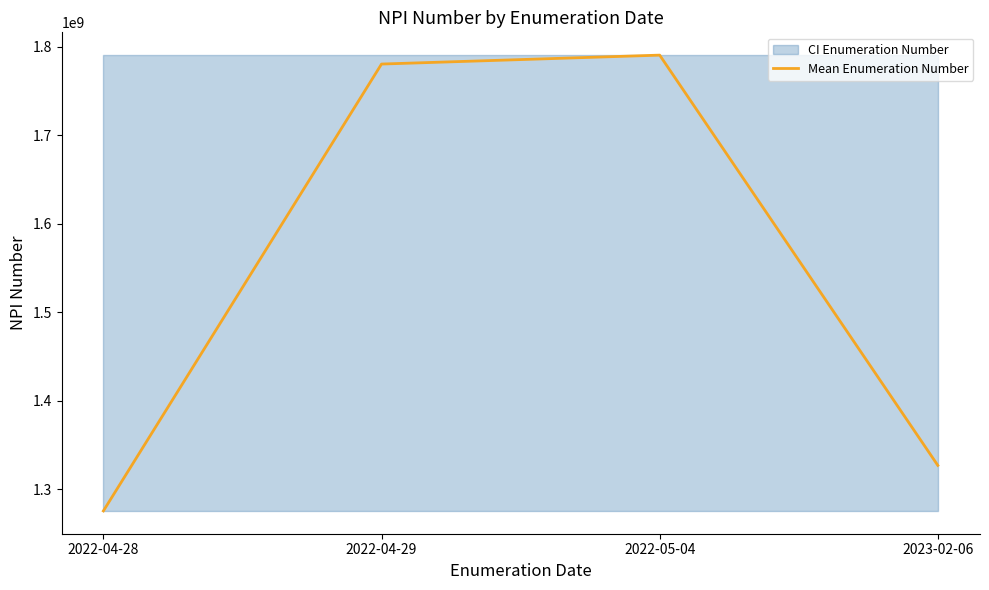

Which category has the lowest value across all series?

2022-04-28